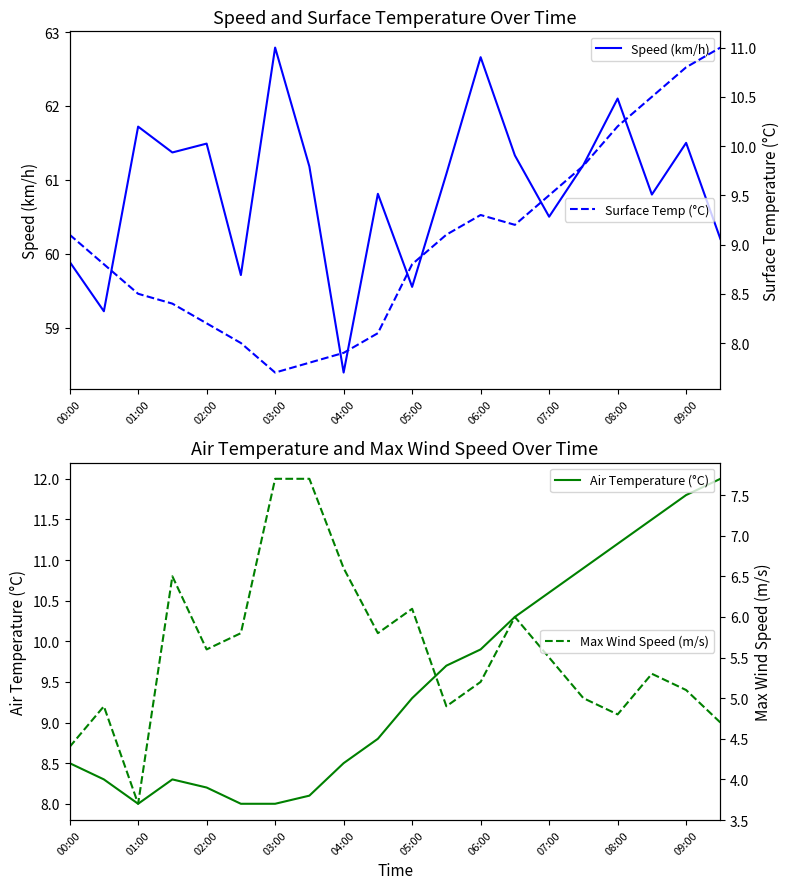

How many interior local valleys does the Air Temperature (°C) series have?

1